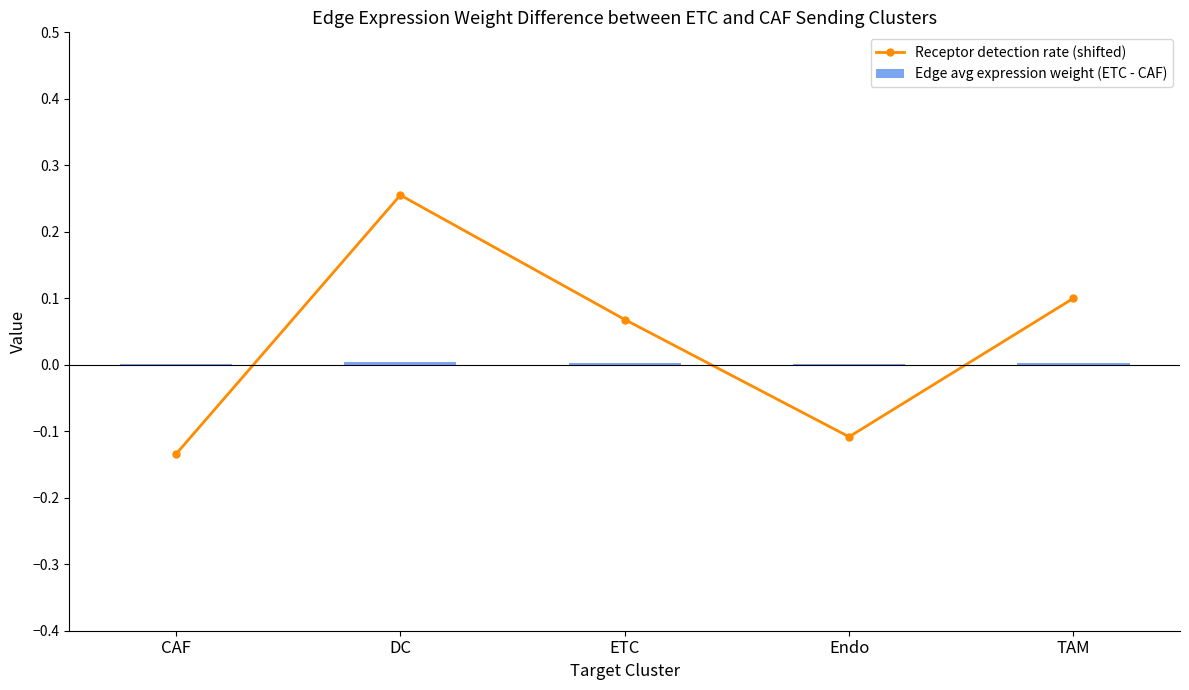

Reading left to right, list all the values displayed in this chart.

Receptor detection rate (shifted): CAF=-0.1	DC=0.3	ETC=0.1	Endo=-0.1	TAM=0.1
Edge avg expression weight (ETC - CAF): CAF=0.0	DC=0.0	ETC=0.0	Endo=0.0	TAM=0.0